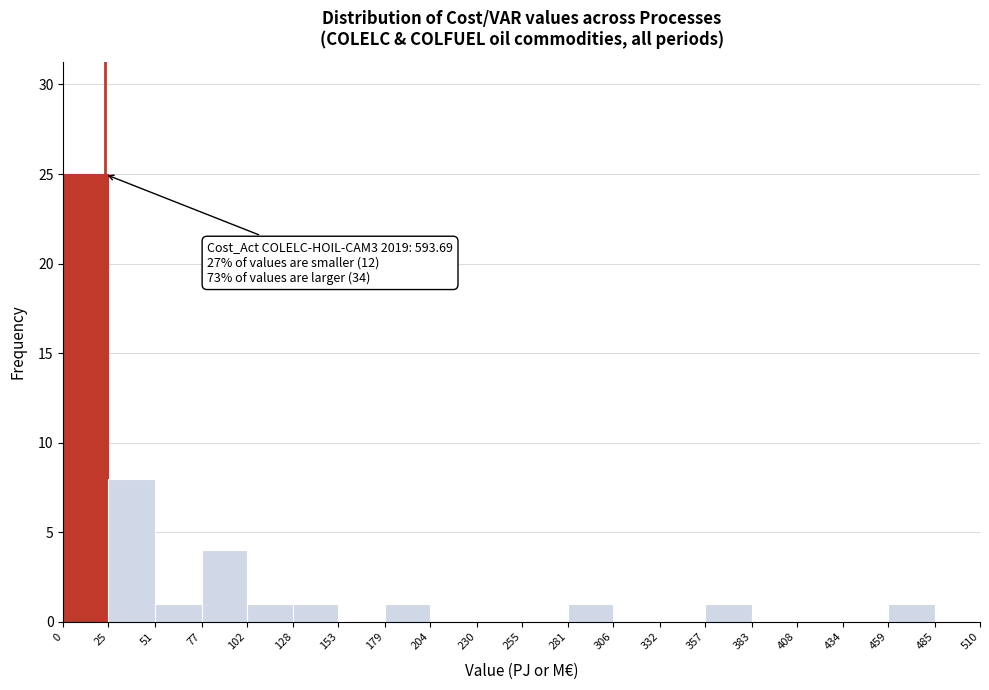

Which range on the x-axis has the tallest bar?

0 to 25